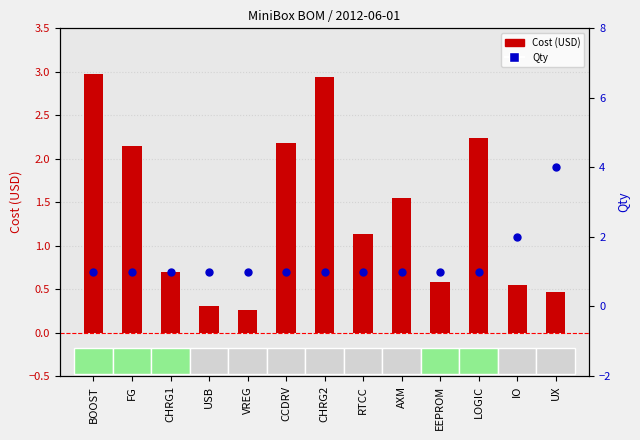

At which category is the sum across all series the highest?

UX